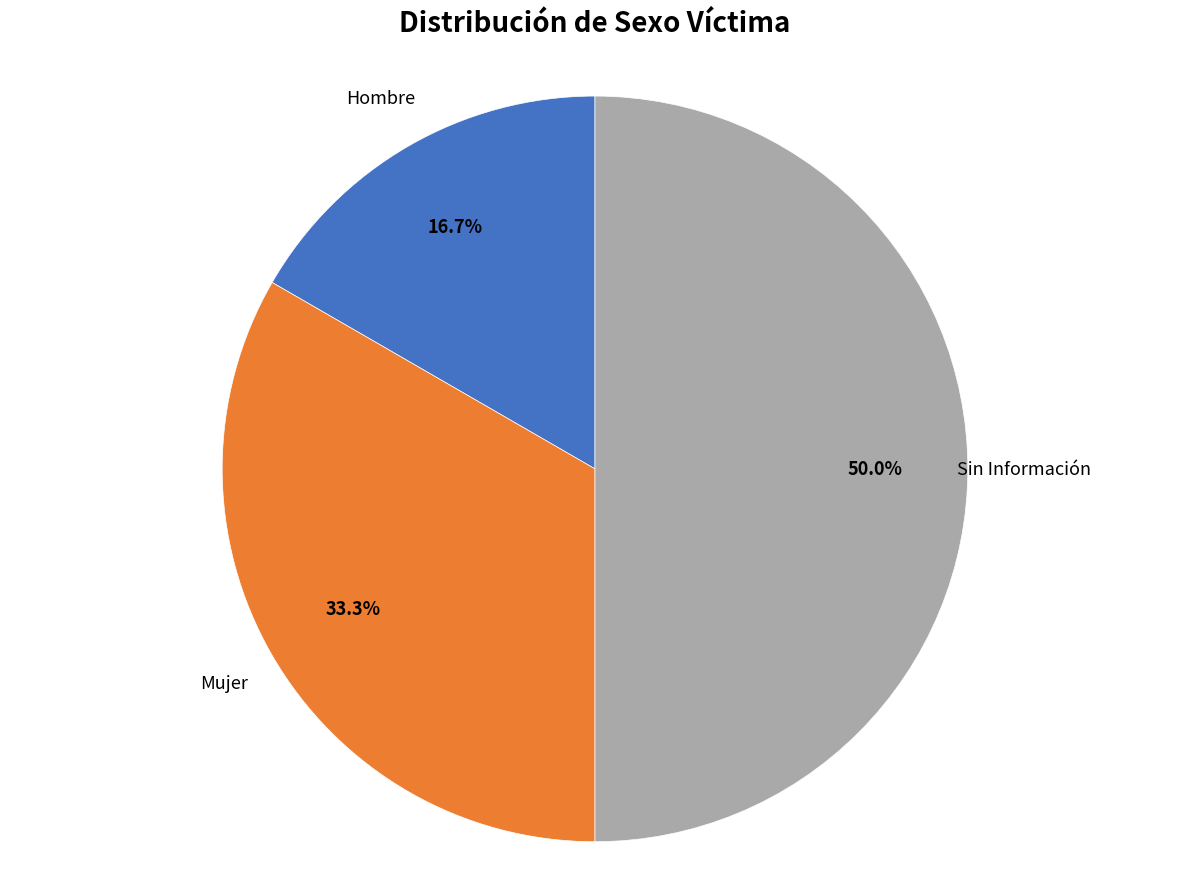

To the nearest percent, what portion does Sin Información represent?

50%